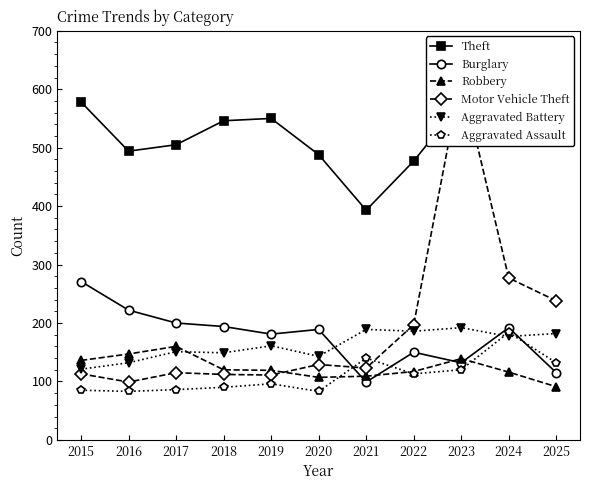

What value does the Aggravated Assault series have at 2024?

184